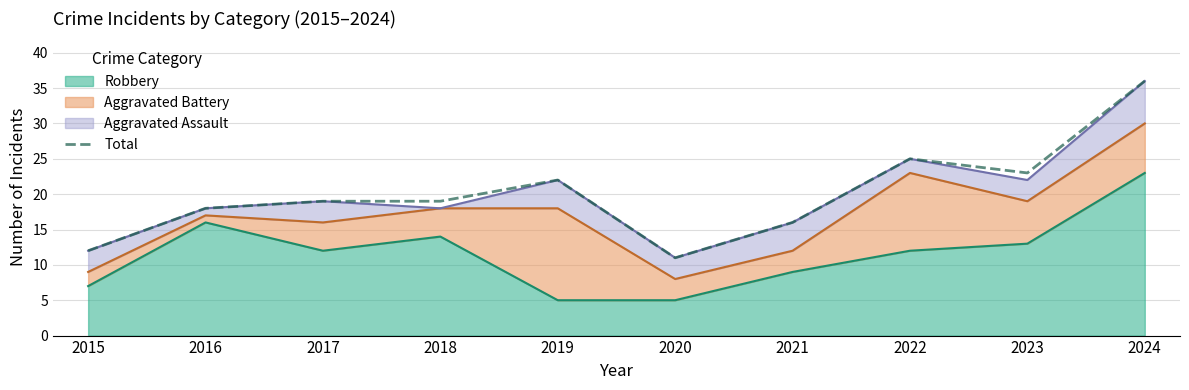

Read the value at 2020, to the nearest 10.

10